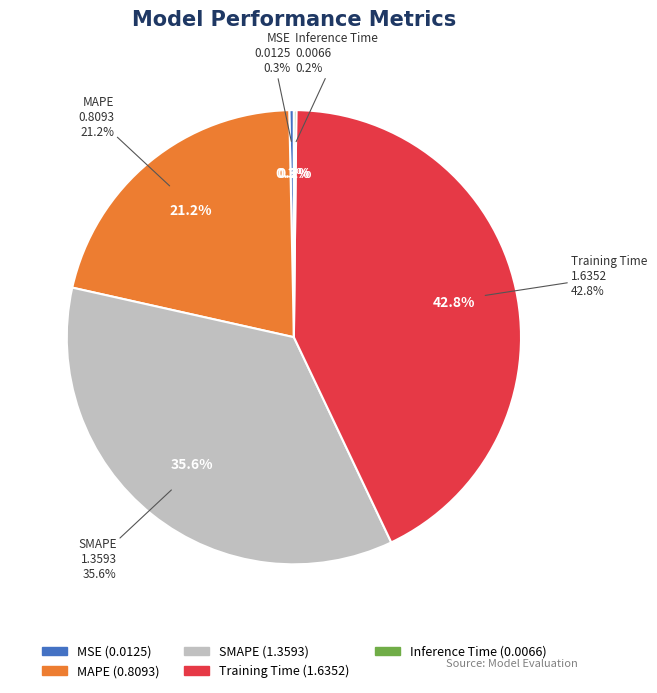

What is the change in value from MAPE to Inference Time?

-0.8